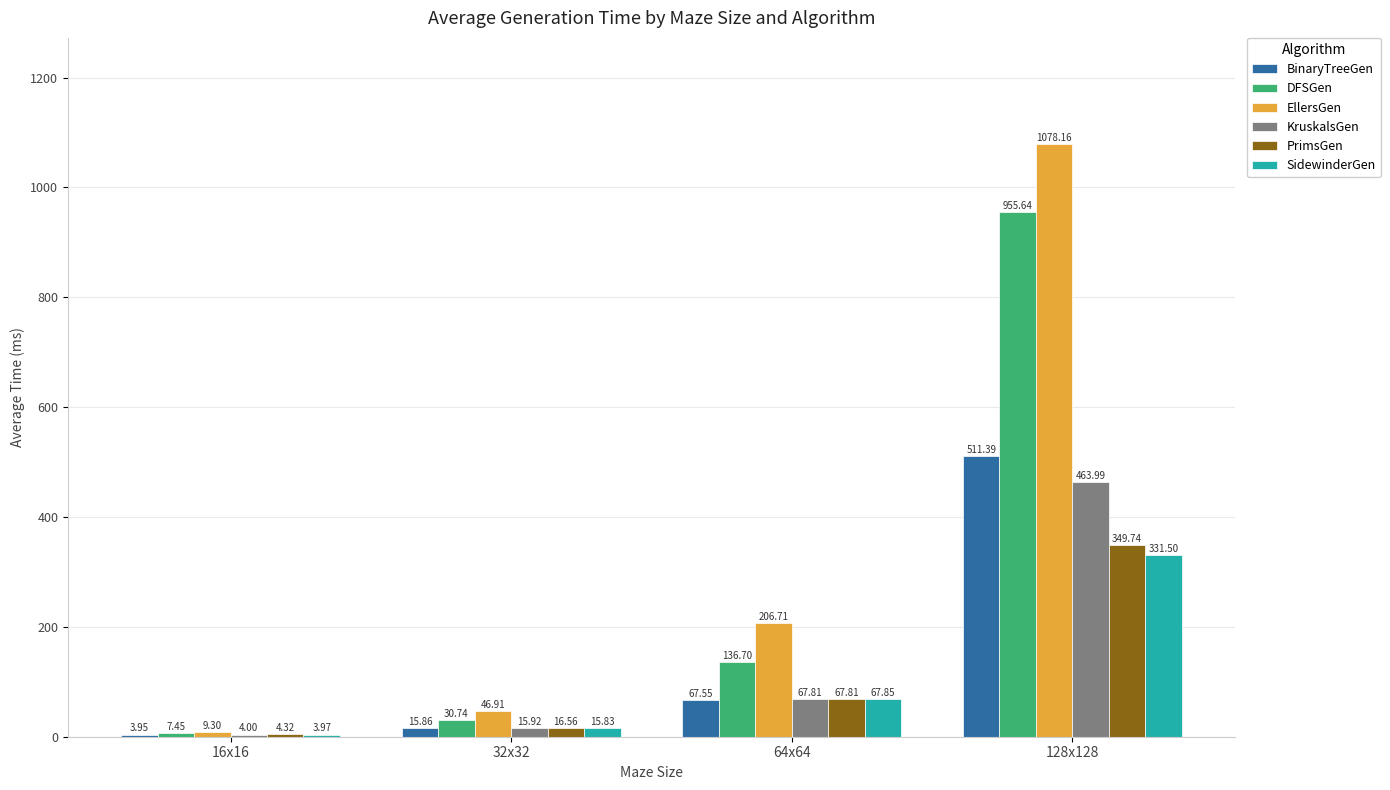

What are all the series names shown in the legend?

BinaryTreeGen, DFSGen, EllersGen, KruskalsGen, PrimsGen, SidewinderGen